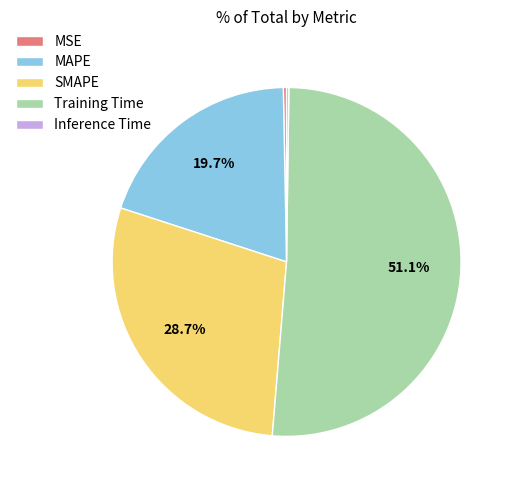

To the nearest percent, what is the difference between the largest and smallest slice percentages?

51%